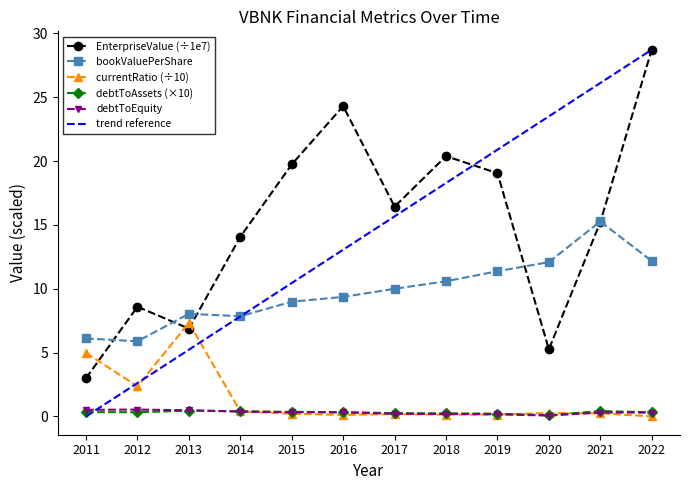

What is the average value of the bookValuePerShare series?

9.8